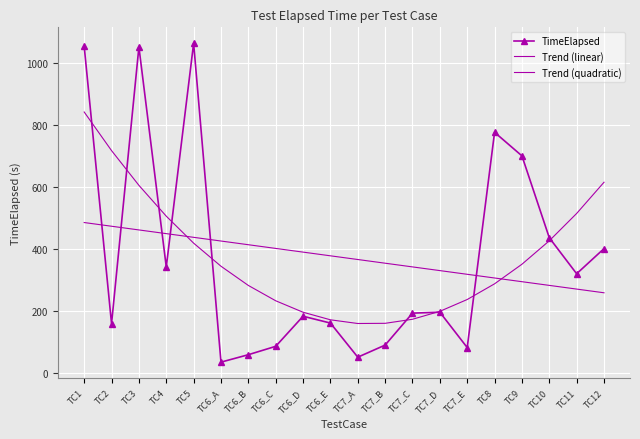

Which has a higher value, TC1 or TC8?

TC1